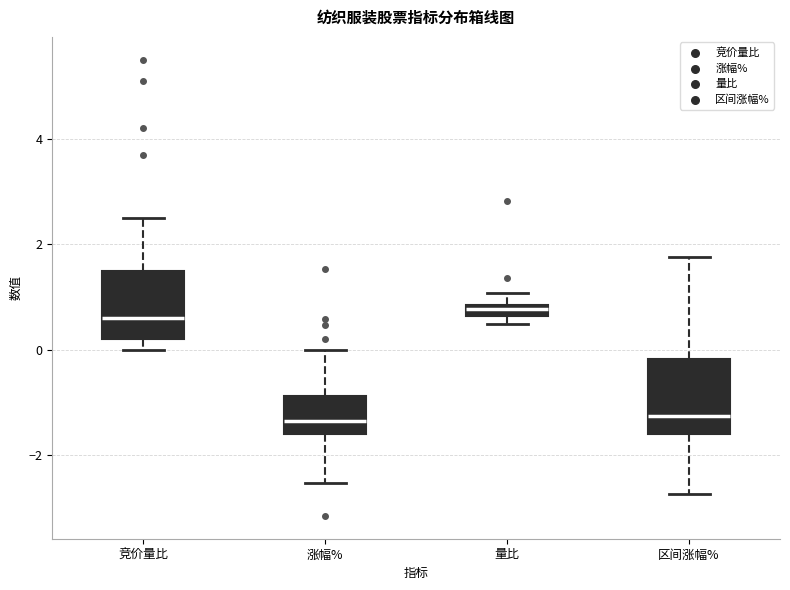

Where is the upper edge of the box for 区间涨幅% on the y-axis? The values are not printed on the chart, so give them approximately, as read against the axis.

-0.2